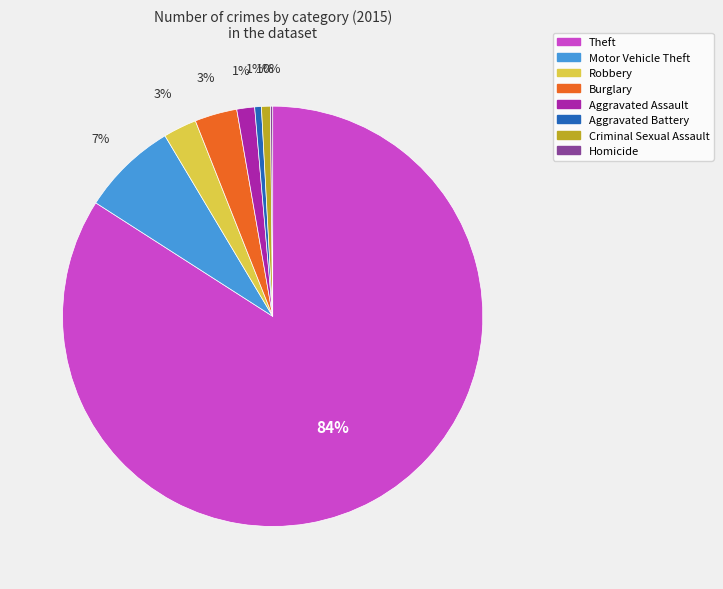

To the nearest percent, what is the difference between the largest and smallest slice percentages?

84%